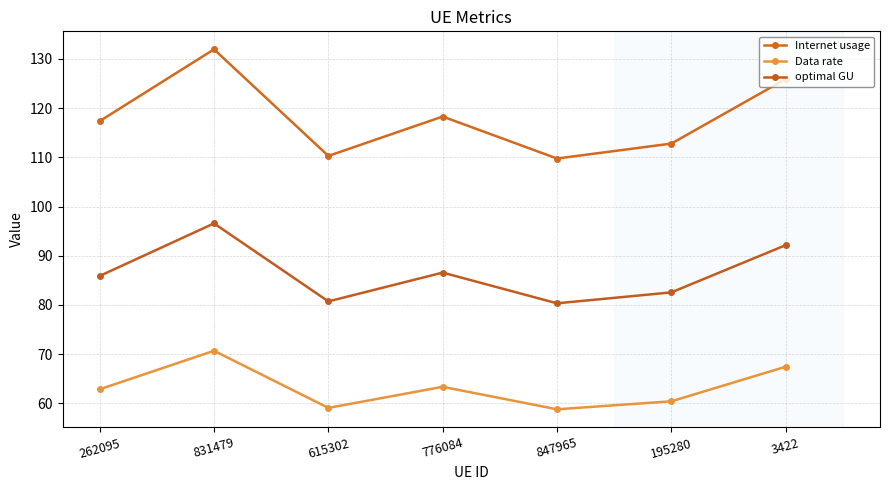

At which category does the chart reach its peak across all series?

831479